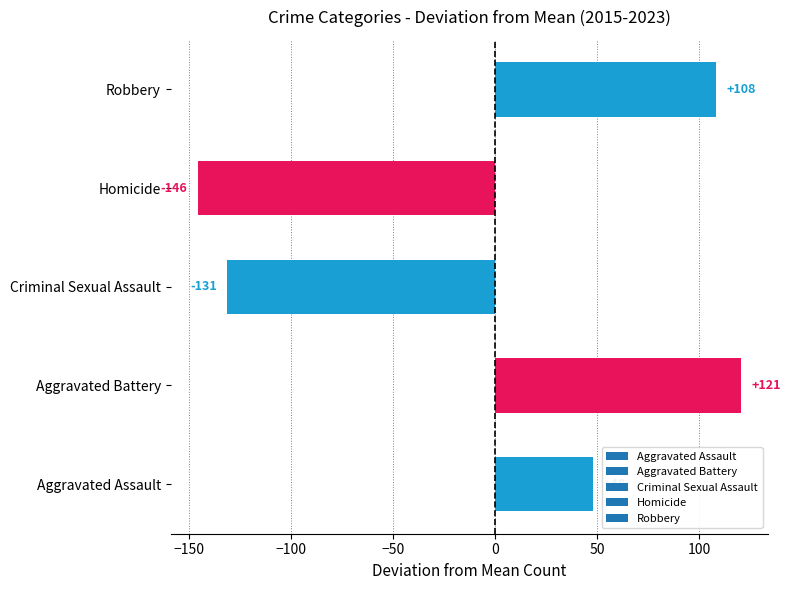

Rank the categories by value from highest to lowest.

Aggravated Battery, Robbery, Aggravated Assault, Criminal Sexual Assault, Homicide